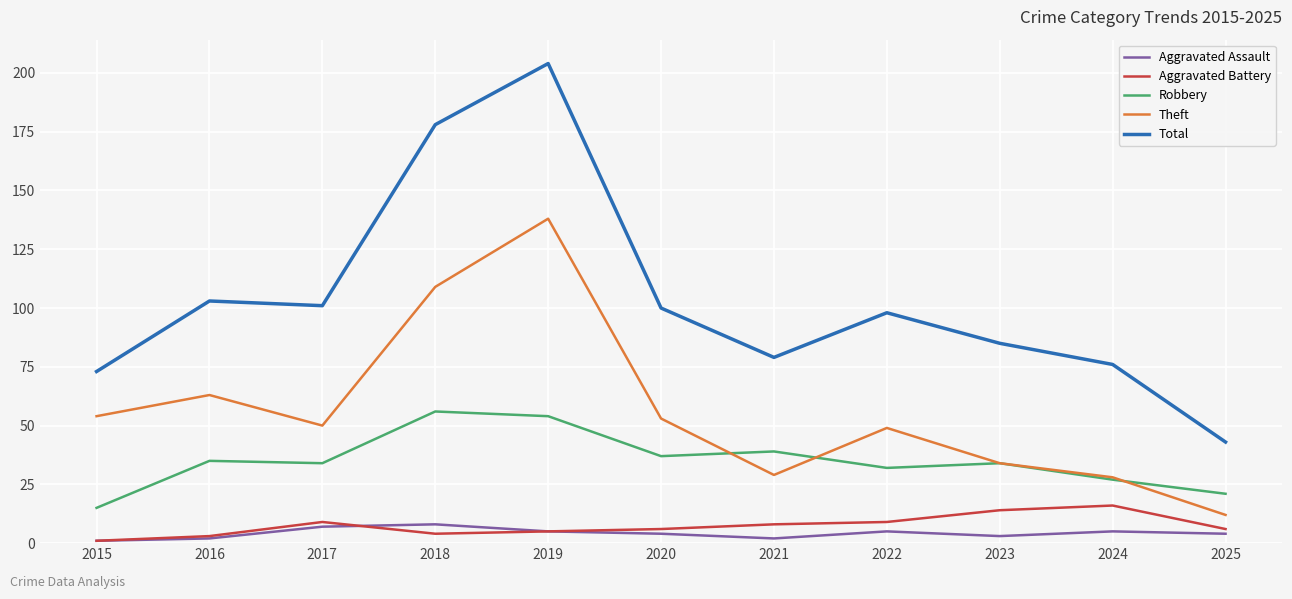

What is the difference between the second highest and second lowest values in the Total series?

105